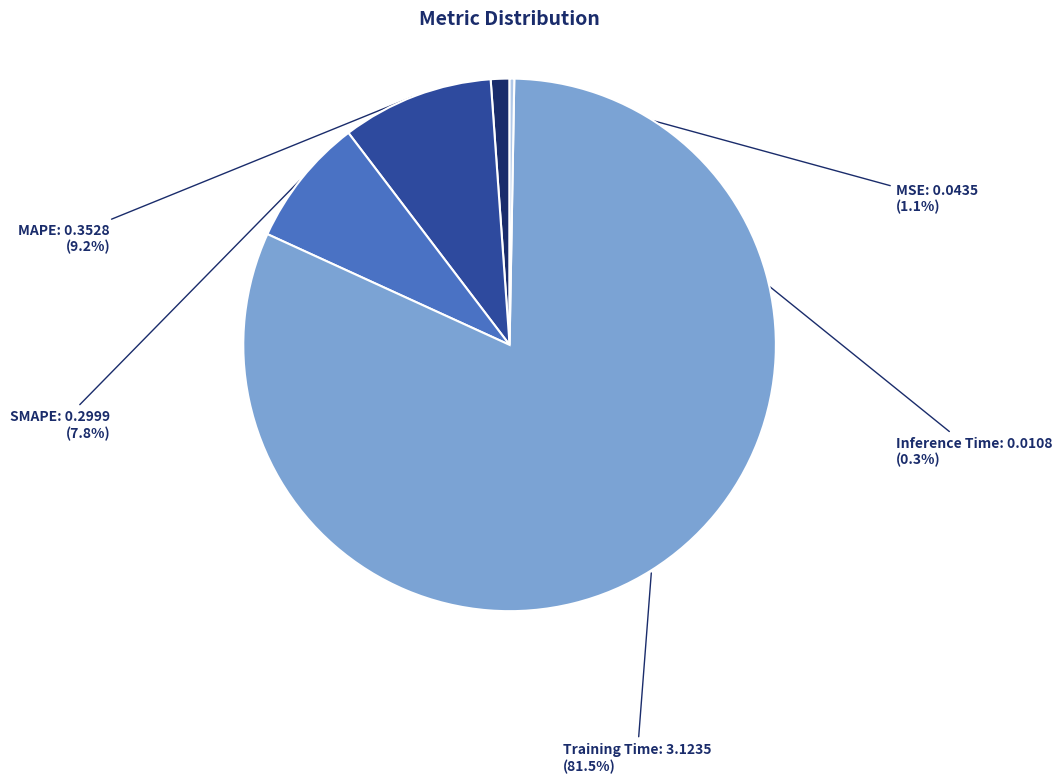

To the nearest percent, what is the difference between the largest and smallest slice percentages?

81%